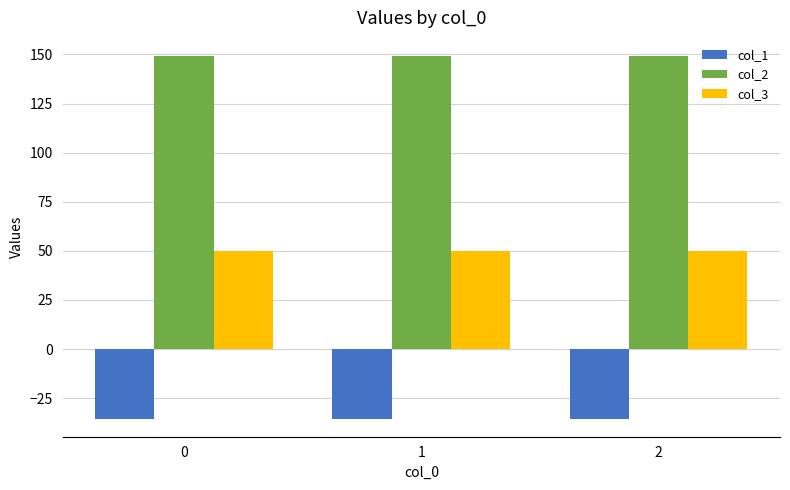

True or false: col_1 has a value of -35.4 at 0.

True